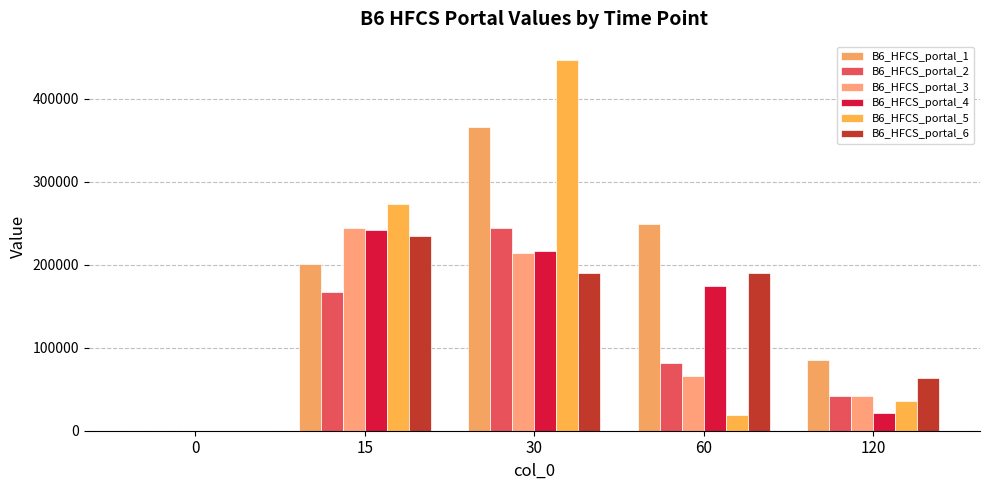

What is the sum of all B6_HFCS_portal_3 values?

564679.9